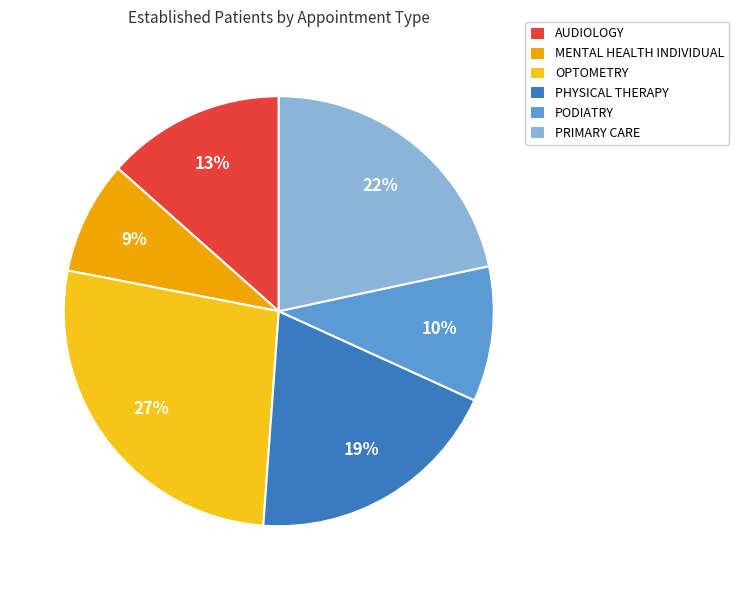

To the nearest percent, what percentage of the pie is PHYSICAL THERAPY?

19%